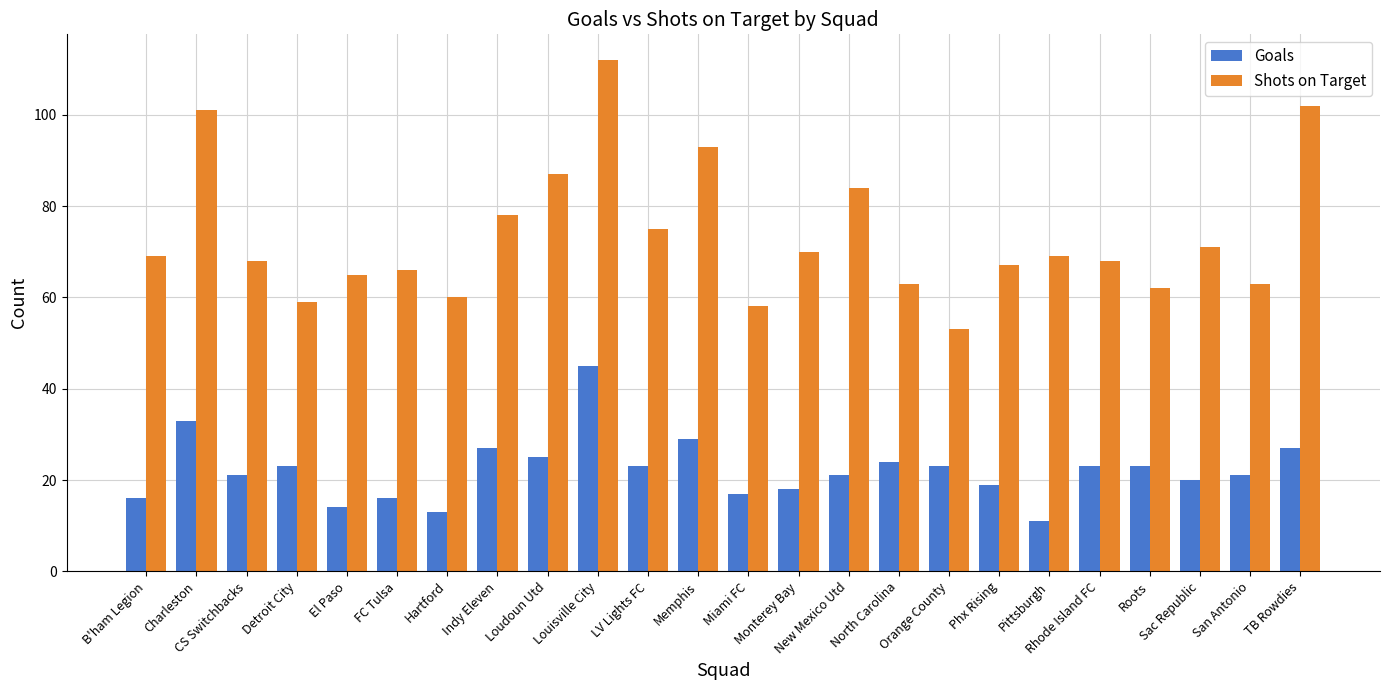

Rank the series by their maximum value, from lowest to highest.

Goals, Shots on Target